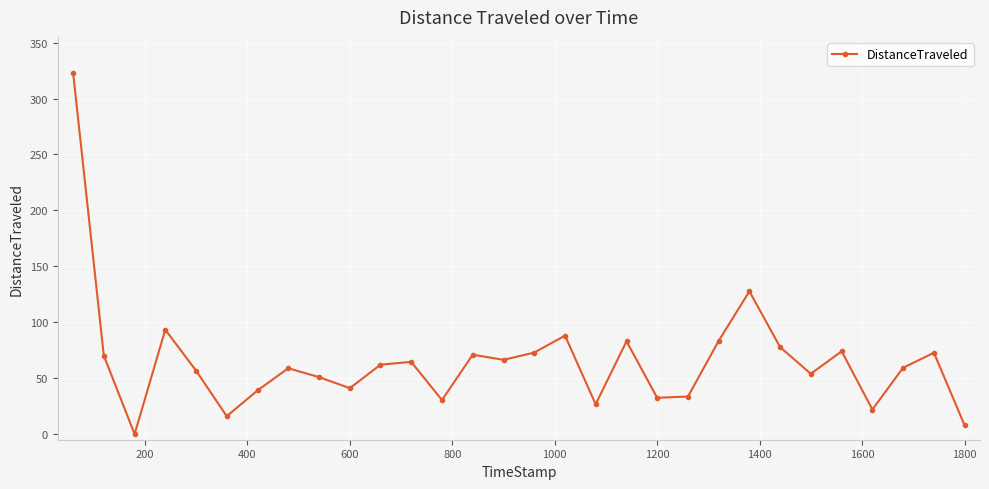

What is the sum of all values?

1958.8